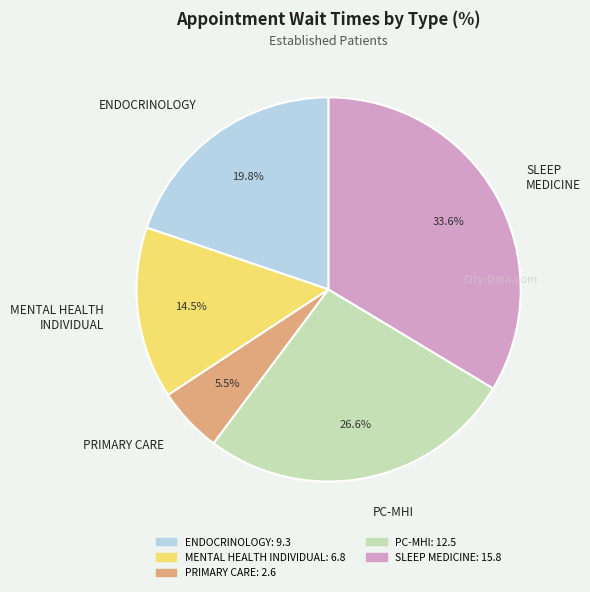

Is it true that MENTAL HEALTH INDIVIDUAL is 29% of the pie?

False